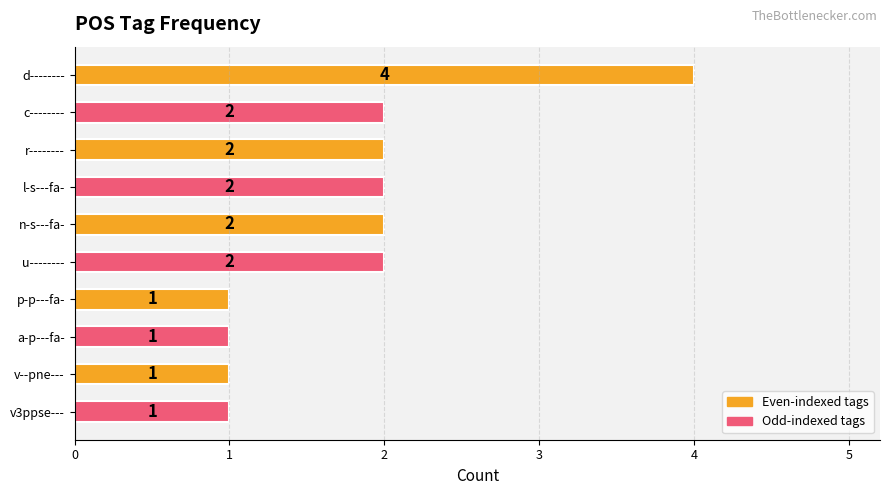

How many data points are less than 2?

4